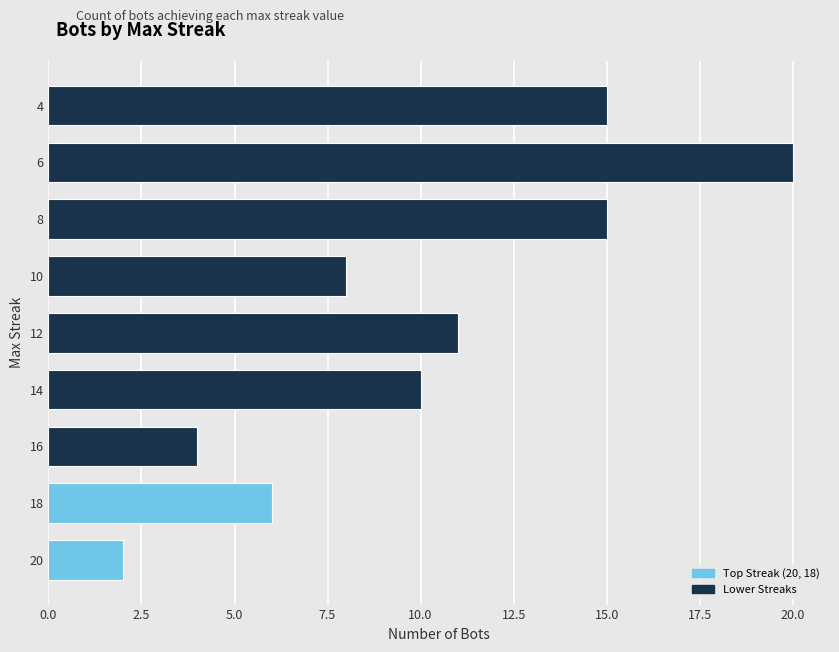

What is the difference between the values at 6 and 12?

9